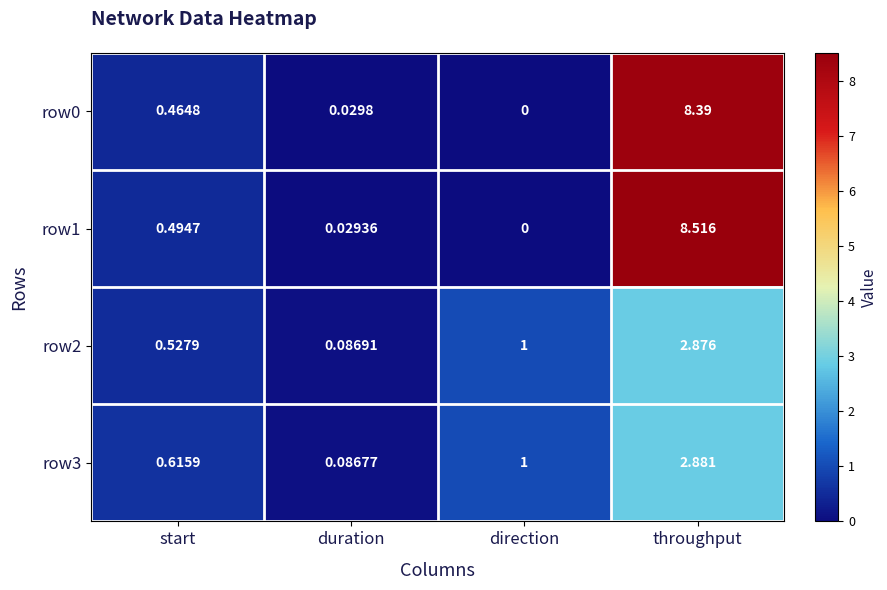

At which label is row2 closest to 1?

direction